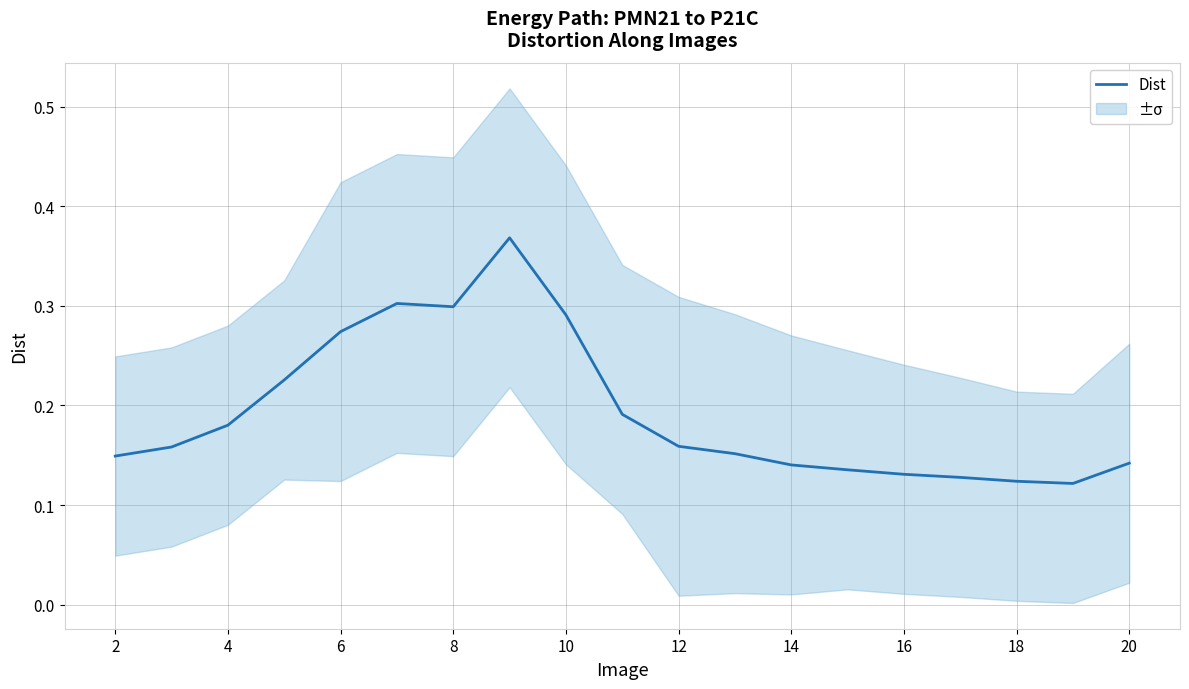

How many interior local peaks (higher than both neighbors) does the data have?

2